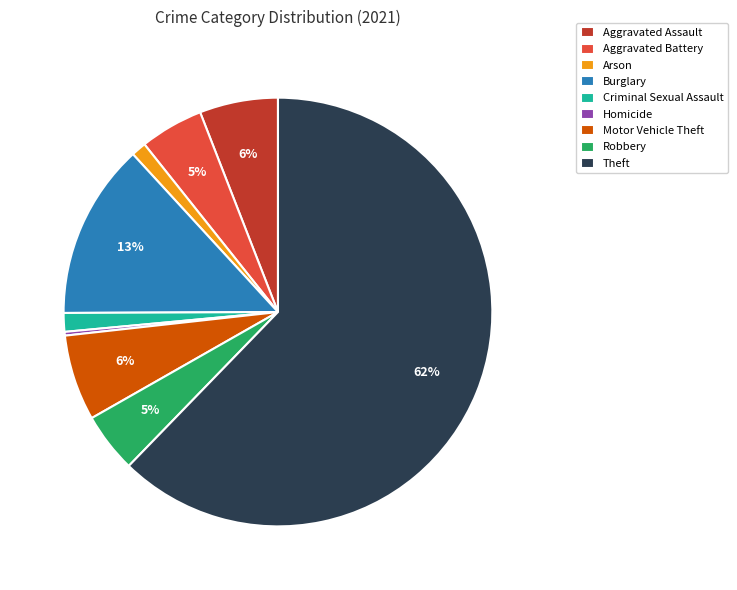

To the nearest percent, what is the average slice percentage?

11%